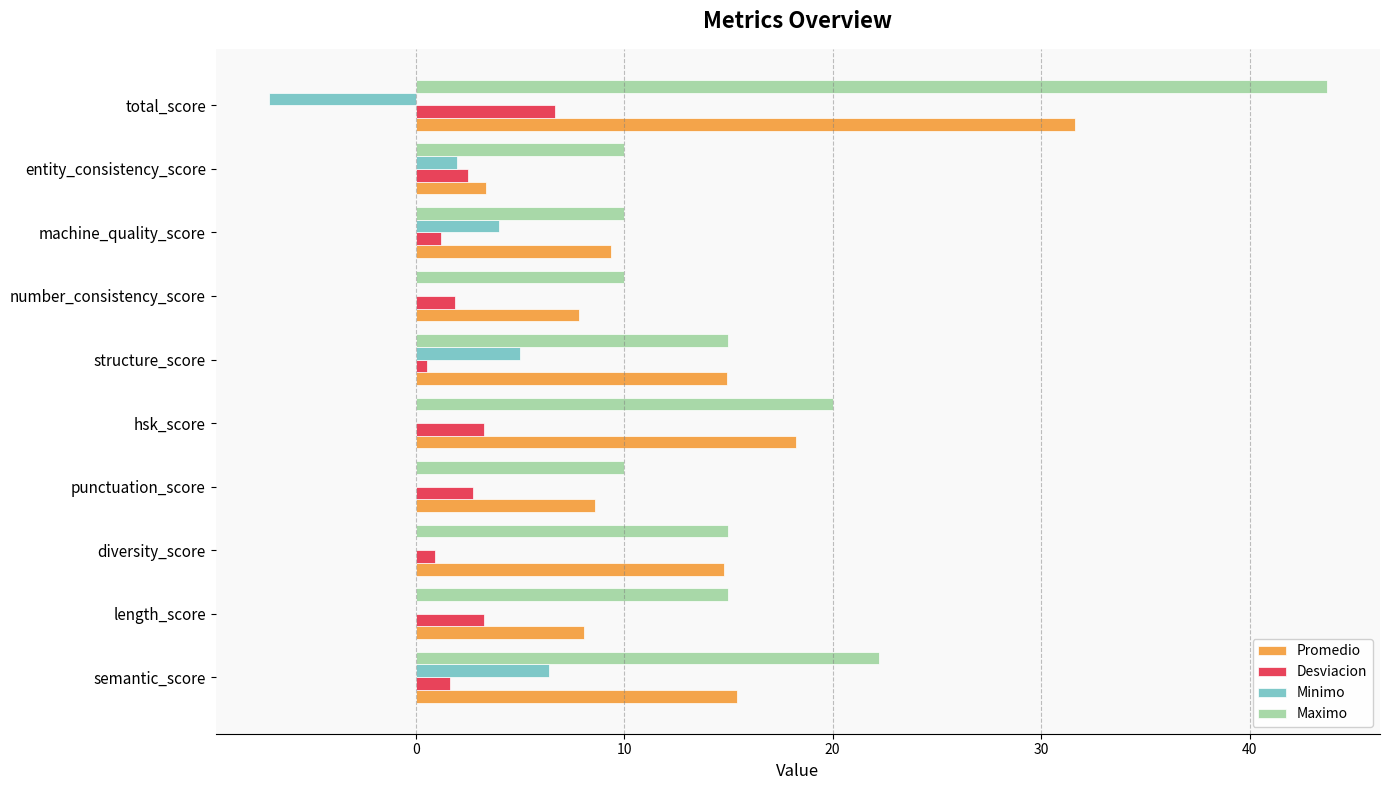

Is it true that Minimo equals 0.0 at number_consistency_score?

True